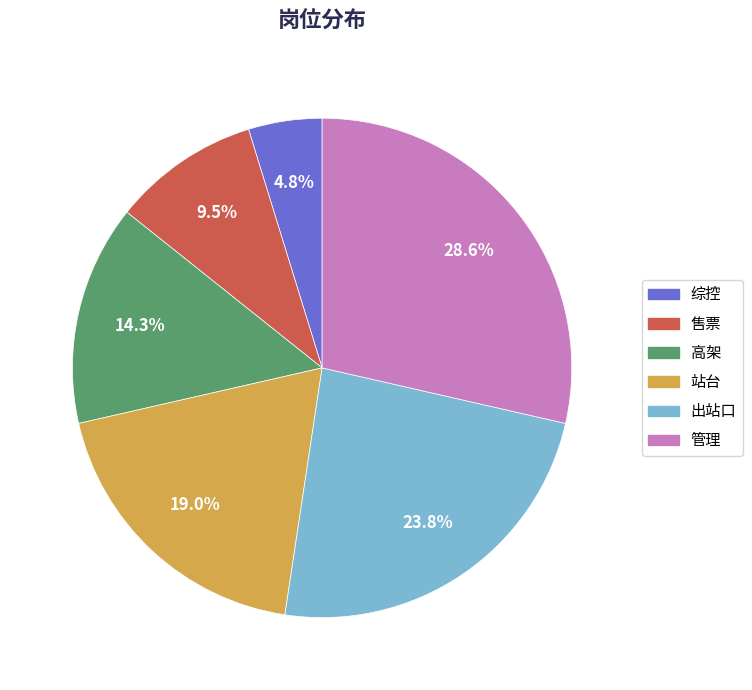

Which category has the smallest portion of the pie?

综控